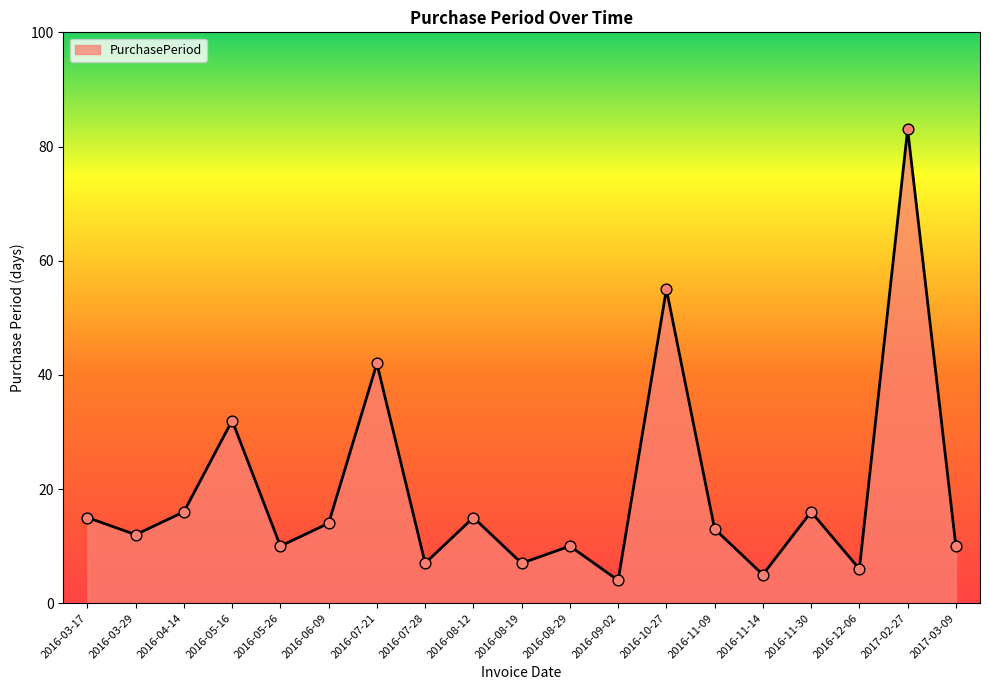

What is the change in value from 2016-06-09 to 2016-07-28?

-7